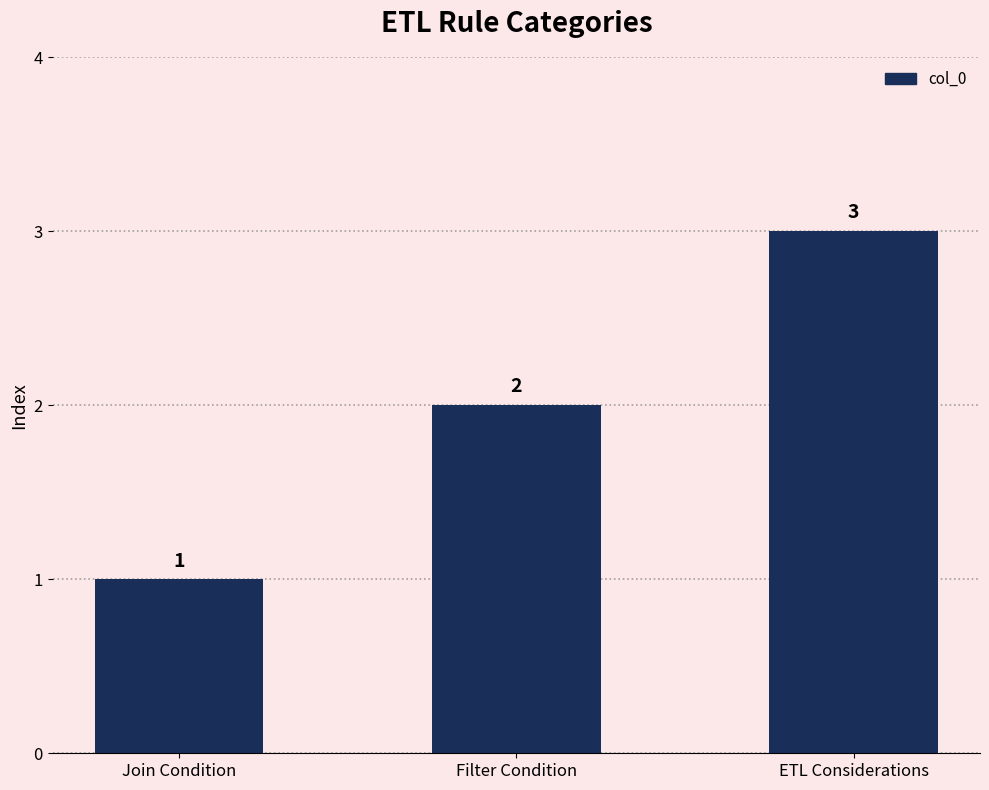

Reading left to right, what are all the values shown in this chart?

Join Condition=1	Filter Condition=2	ETL Considerations=3